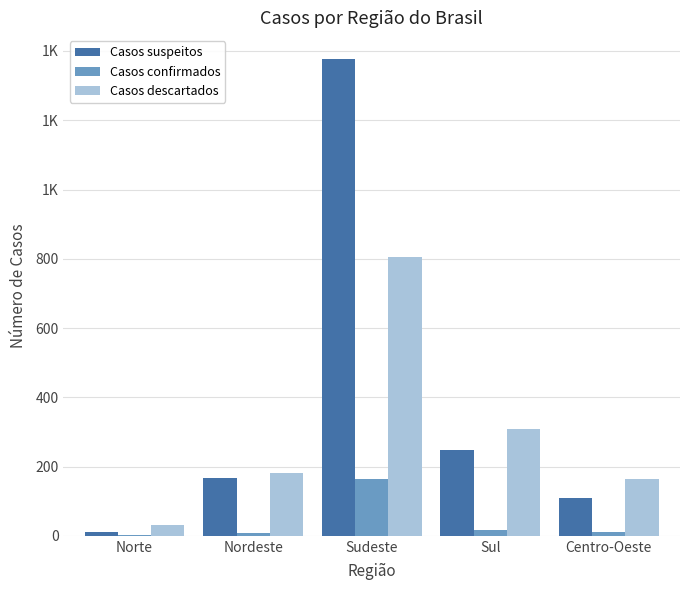

Which series has the widest spread of values?

Casos suspeitos